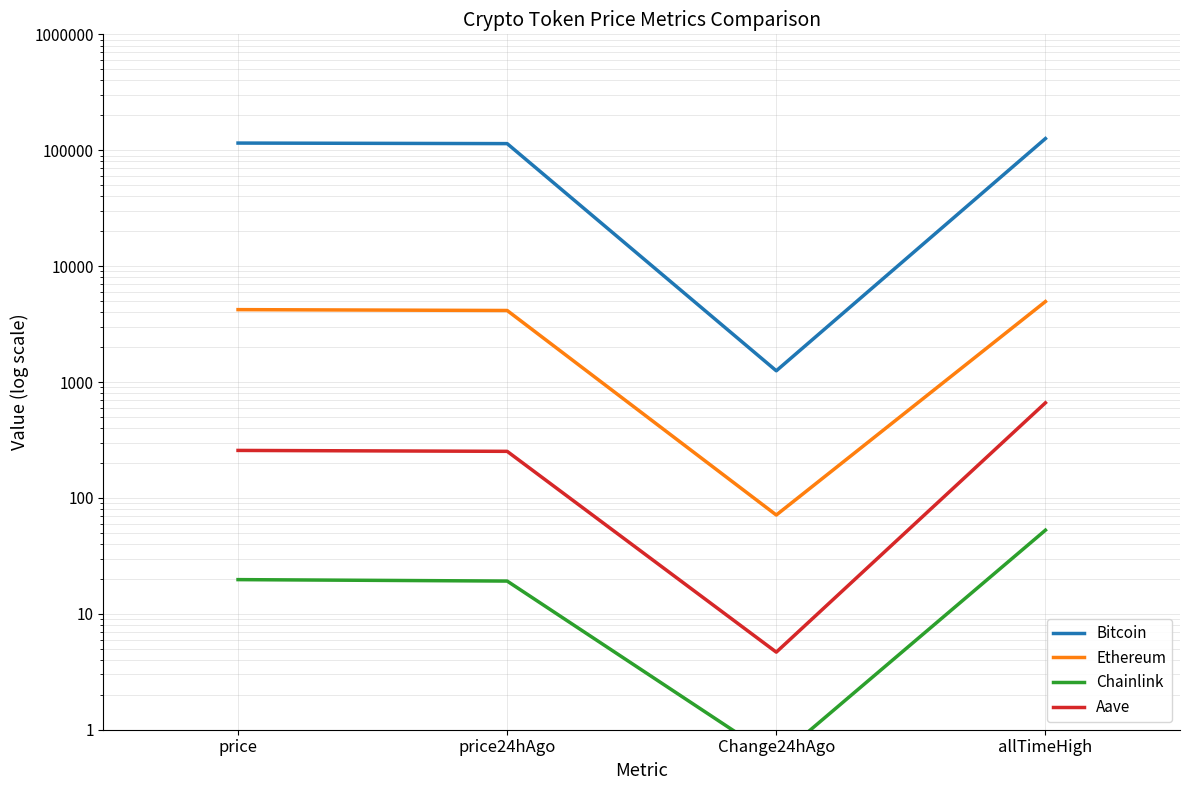

Reading left to right, transcribe all the data shown in this chart.

Bitcoin: price=115297.0	price24hAgo=114047.0	Change24hAgo=1250.0	allTimeHigh=126080.0
Ethereum: price=4213.4	price24hAgo=4142.2	Change24hAgo=71.2	allTimeHigh=4946.1
Chainlink: price=19.7	price24hAgo=19.2	Change24hAgo=0.6	allTimeHigh=52.7
Aave: price=257.0	price24hAgo=252.3	Change24hAgo=4.7	allTimeHigh=661.7